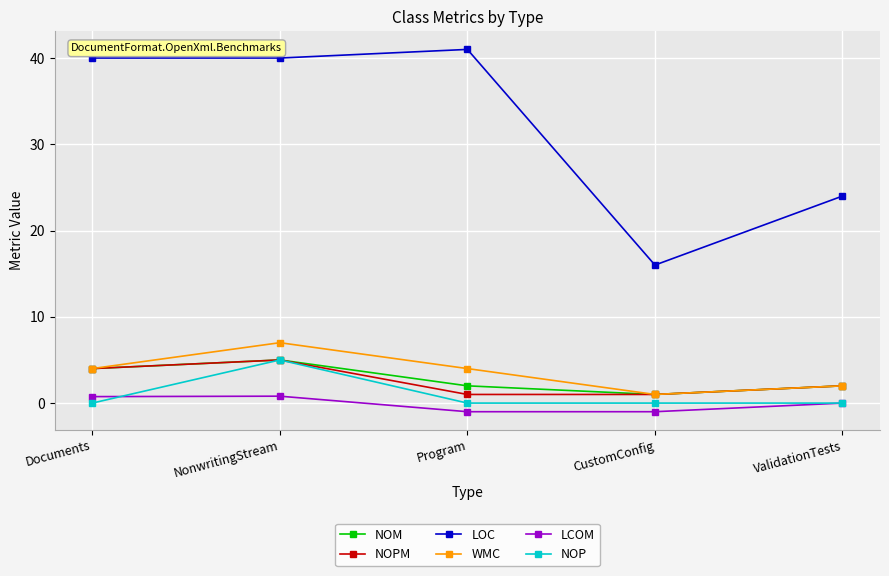

At which category does NOPM reach its first local peak?

NonwritingStream